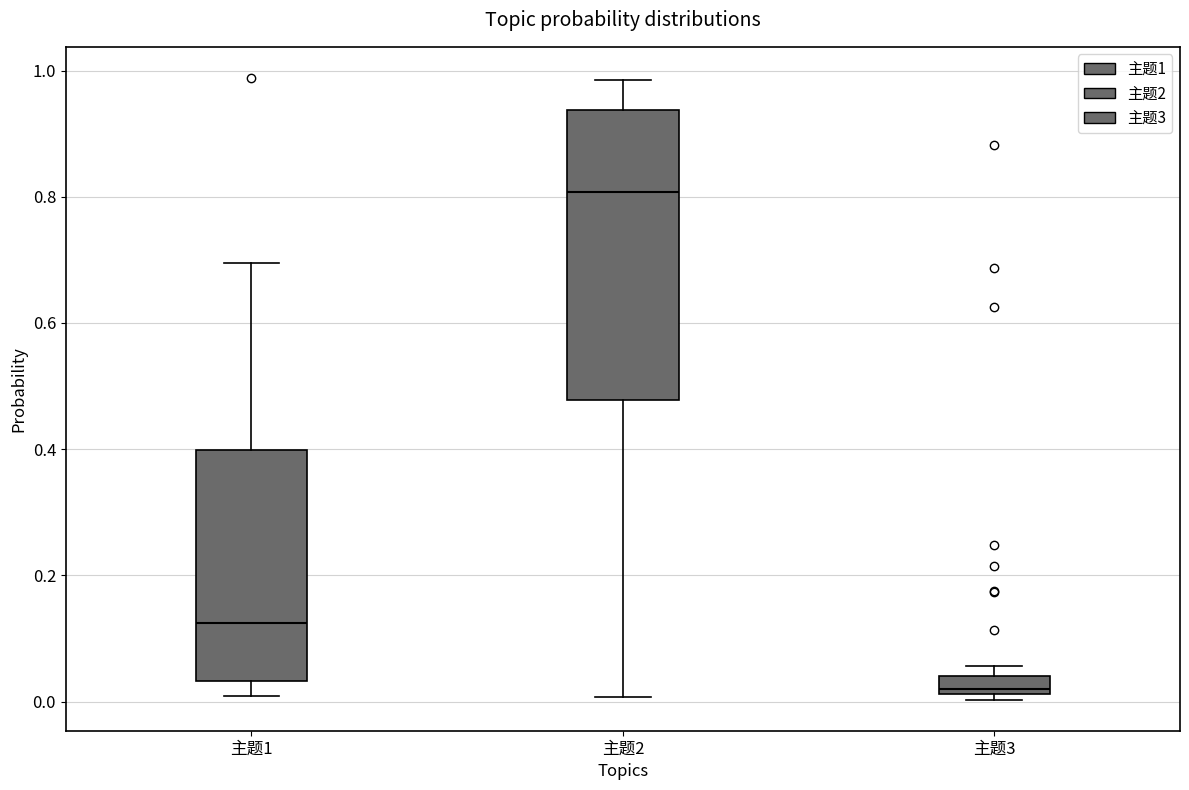

Which box is the tallest, from its lower edge to its upper edge?

主题2